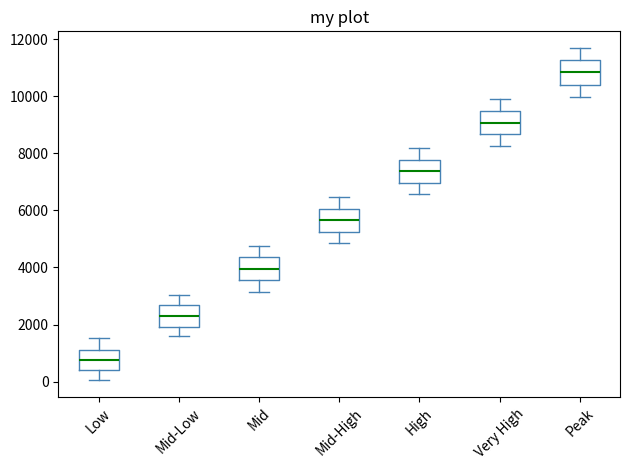

Reading left to right, read every box against the y-axis: the position of its median line, the range the box covers, and the ends of its whiskers. The values are not printed on the chart, so give them approximately, as read against the axis.

Low: median 800, box 400 to 1200, whiskers 0 to 1600
Mid-Low: median 2400, box 2000 to 2600, whiskers 1600 to 3000
Mid: median 4000, box 3600 to 4400, whiskers 3200 to 4800
Mid-High: median 5600, box 5200 to 6000, whiskers 4800 to 6400
High: median 7400, box 7000 to 7800, whiskers 6600 to 8200
Very High: median 9000, box 8600 to 9400, whiskers 8200 to 9800
Peak: median 10800, box 10400 to 11200, whiskers 10000 to 11600